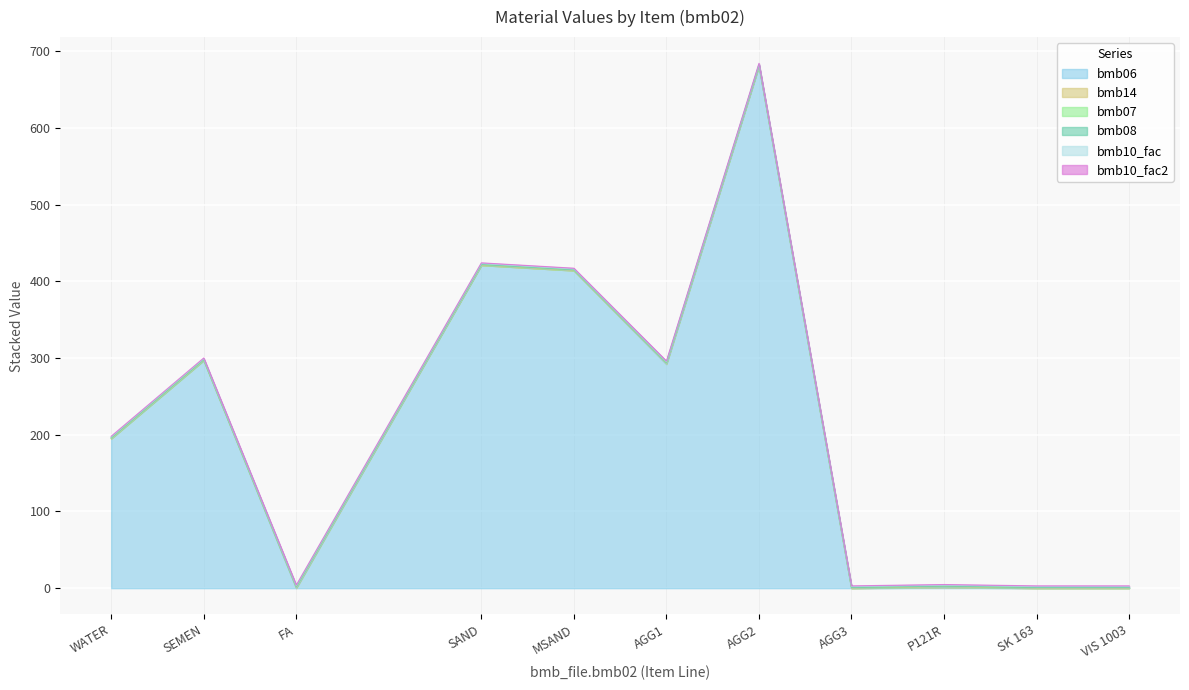

How many values in bmb06 are above zero?

7